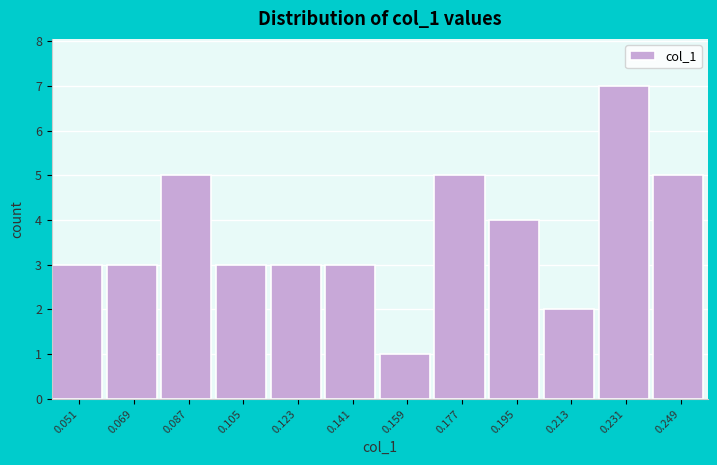

Reading right to left, what are all the values shown in this chart?

5	7	2	4	5	1	3	3	3	5	3	3